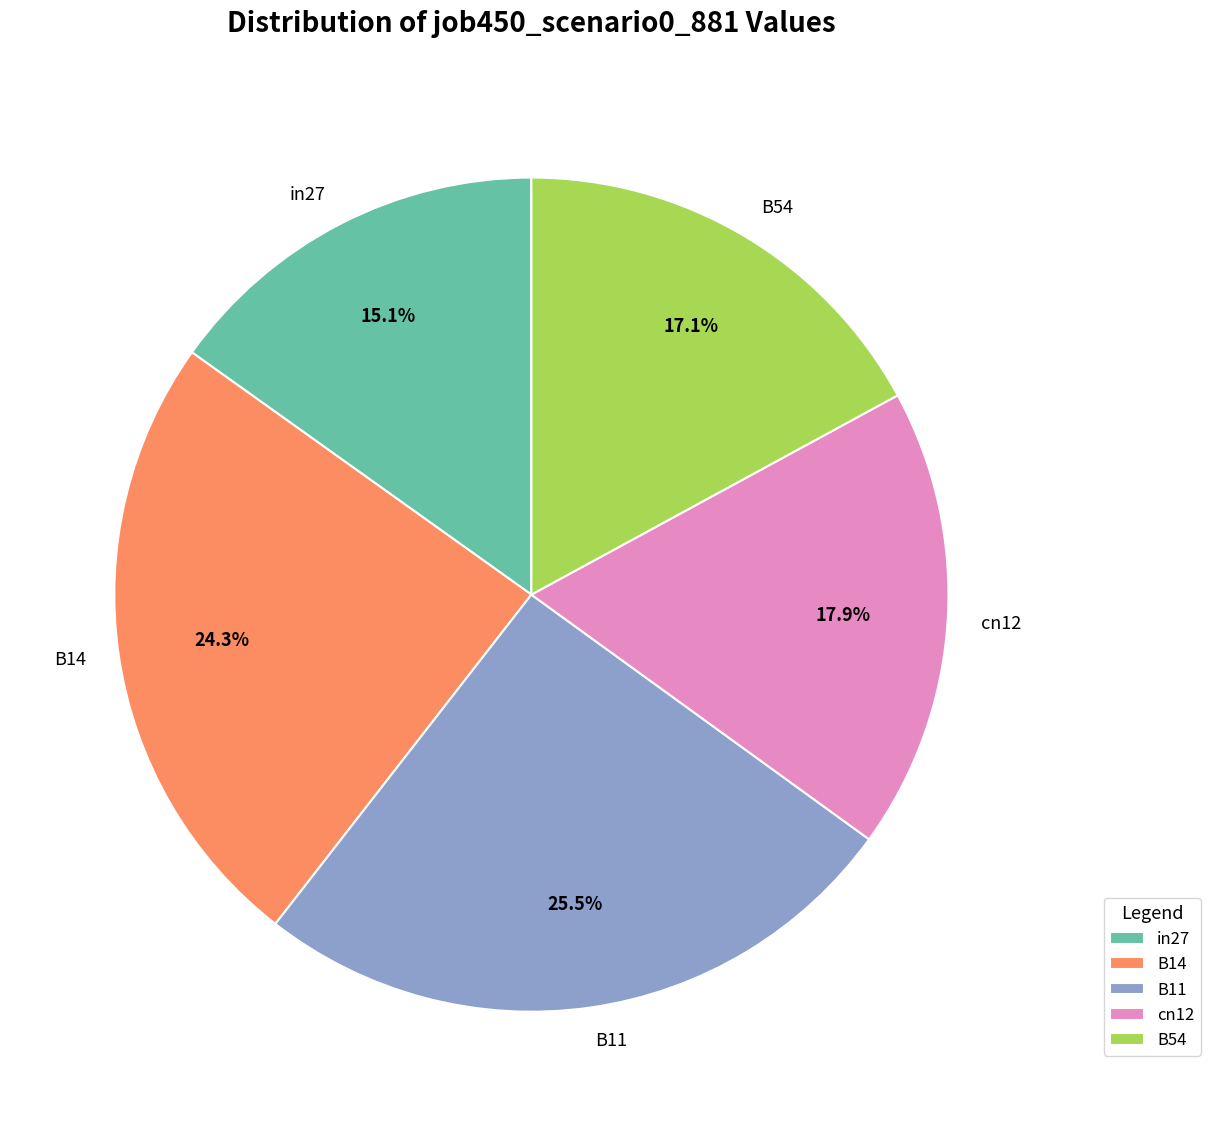

To the nearest percent, what is the difference between the cn12 and B11 slice percentages?

8%